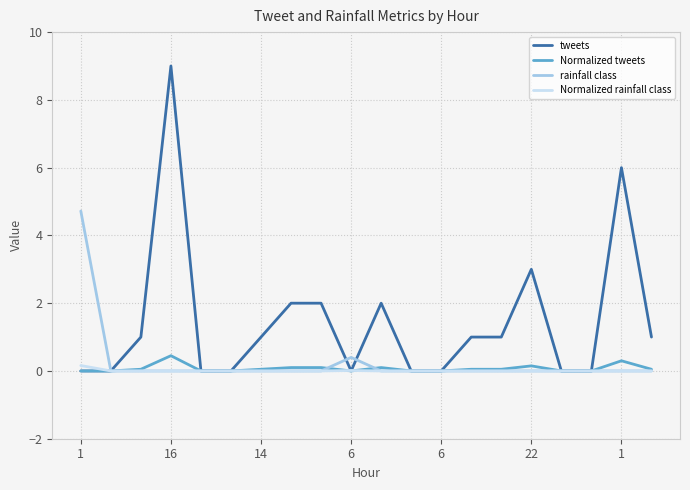

What is the highest value of the Normalized tweets series?

0.5